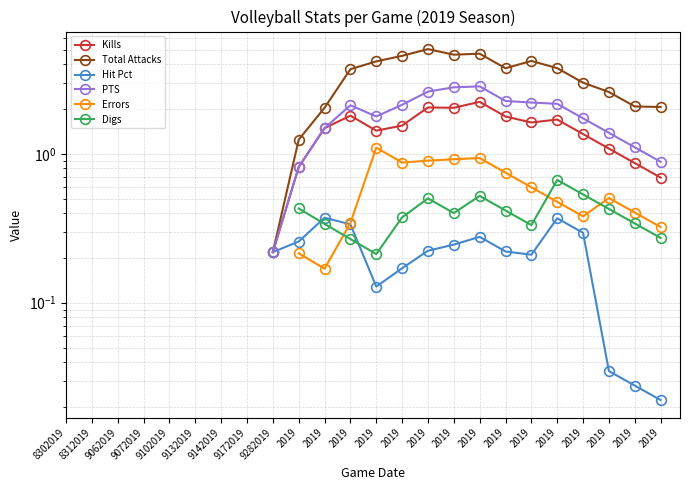

Where does the Kills series first go above 0?

9282019